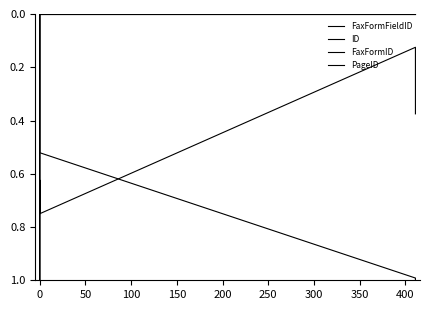

What is the label of the 4th point from the left?

100